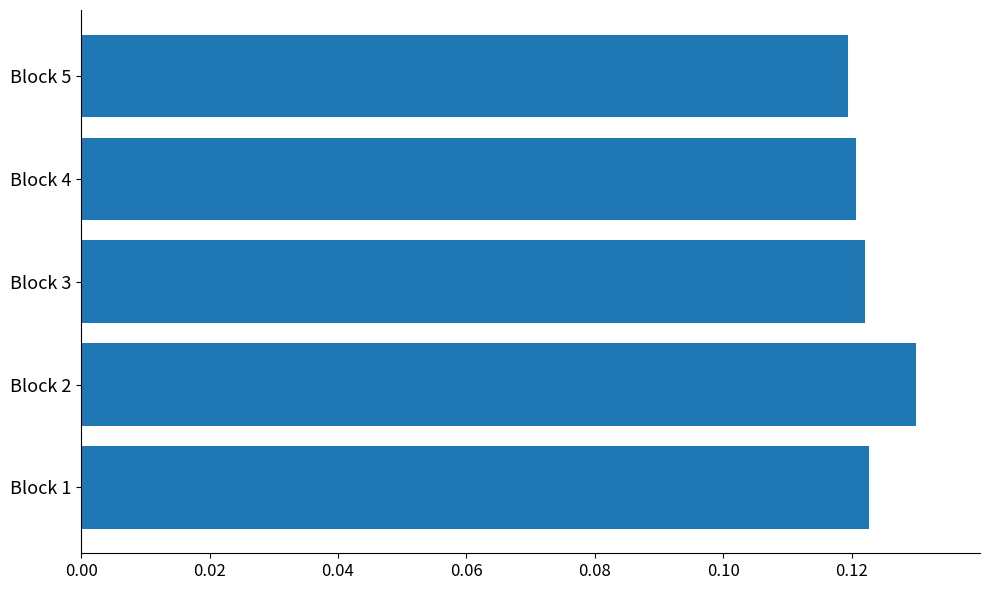

The value at Block 5 is 0.2. True or false?

False